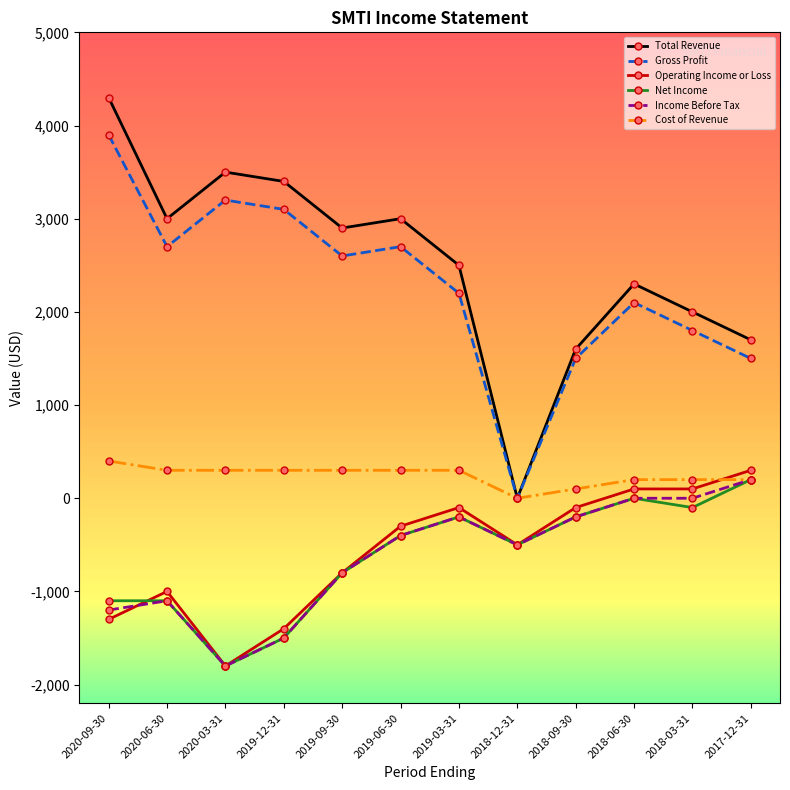

Which series changed the most between 2019-03-31 and 2018-12-31?

Total Revenue